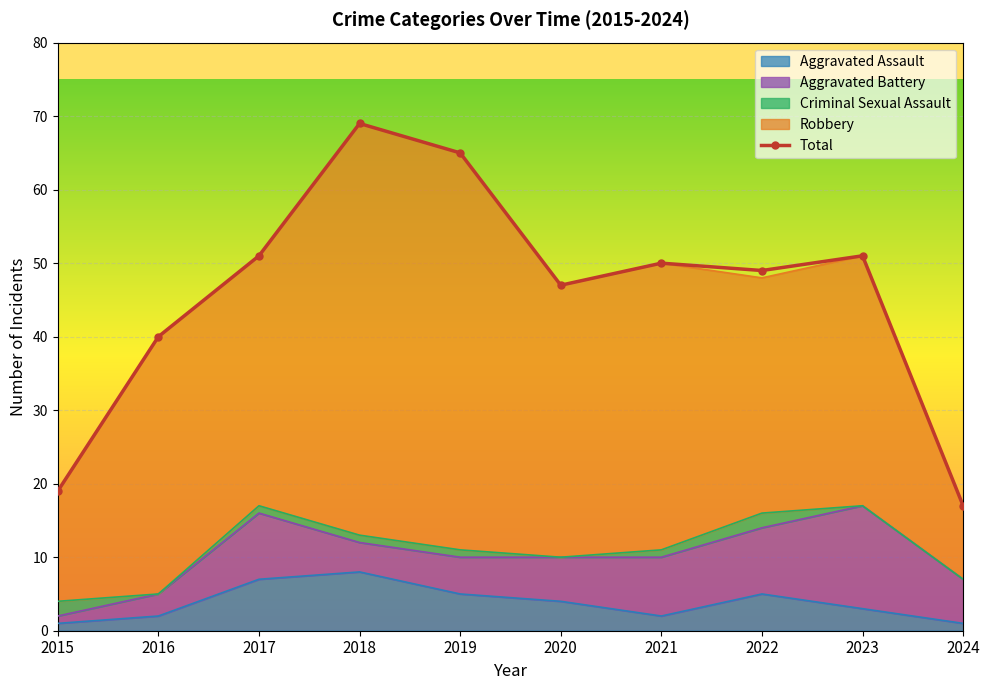

Where is the first local maximum for Total?

2018